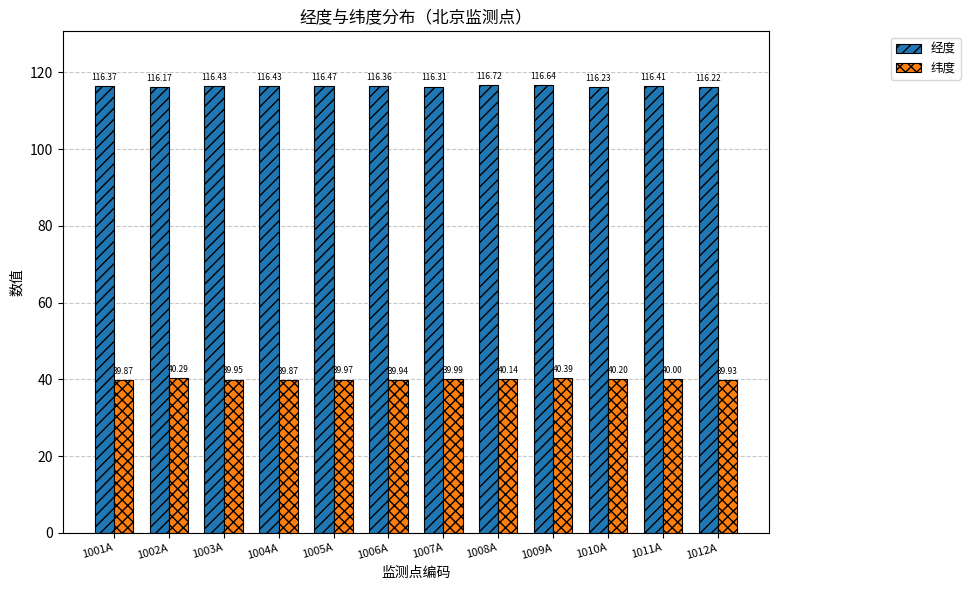

Rank the series by their maximum value, from lowest to highest.

纬度, 经度